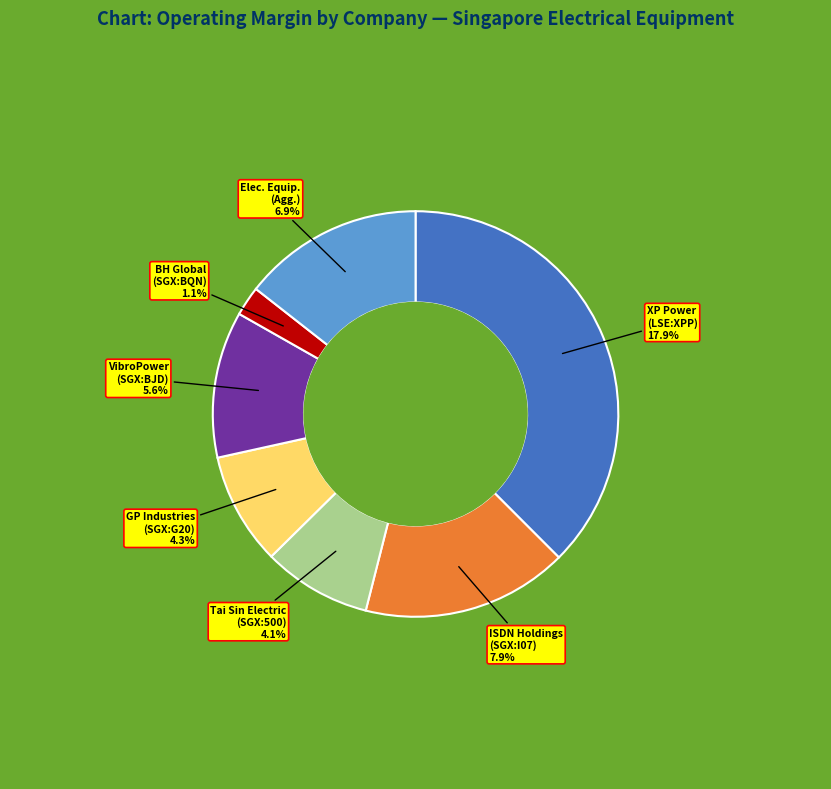

Between BH Global Corporation Limited (SGX:BQN) and GP Industries Limited (SGX:G20), which is larger?

GP Industries Limited (SGX:G20)